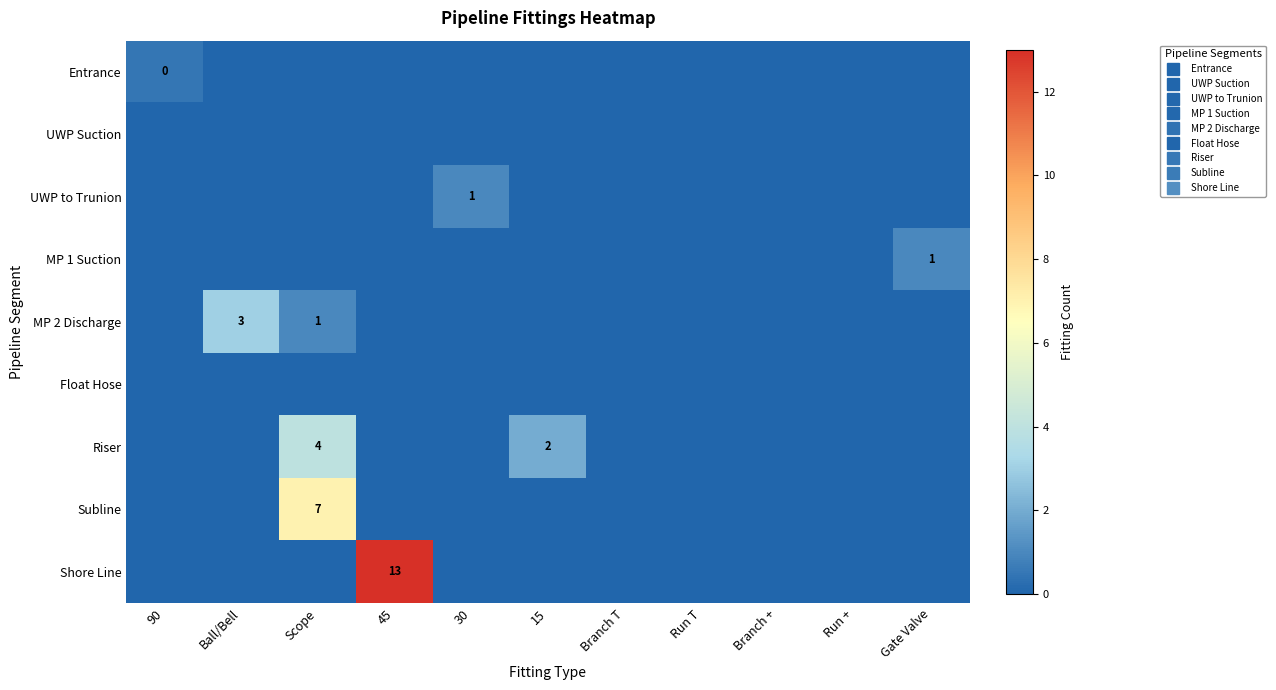

At which category is the sum across all series the highest?

45